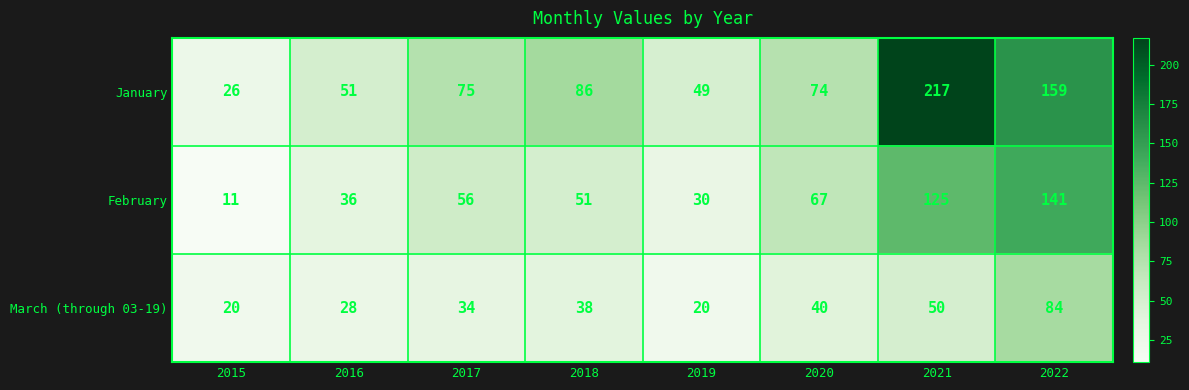

Reading left to right, list all the values displayed in this chart.

January: 26	51	75	86	49	74	217	159
February: 11	36	56	51	30	67	125	141
March (through 03-19): 20	28	34	38	20	40	50	84